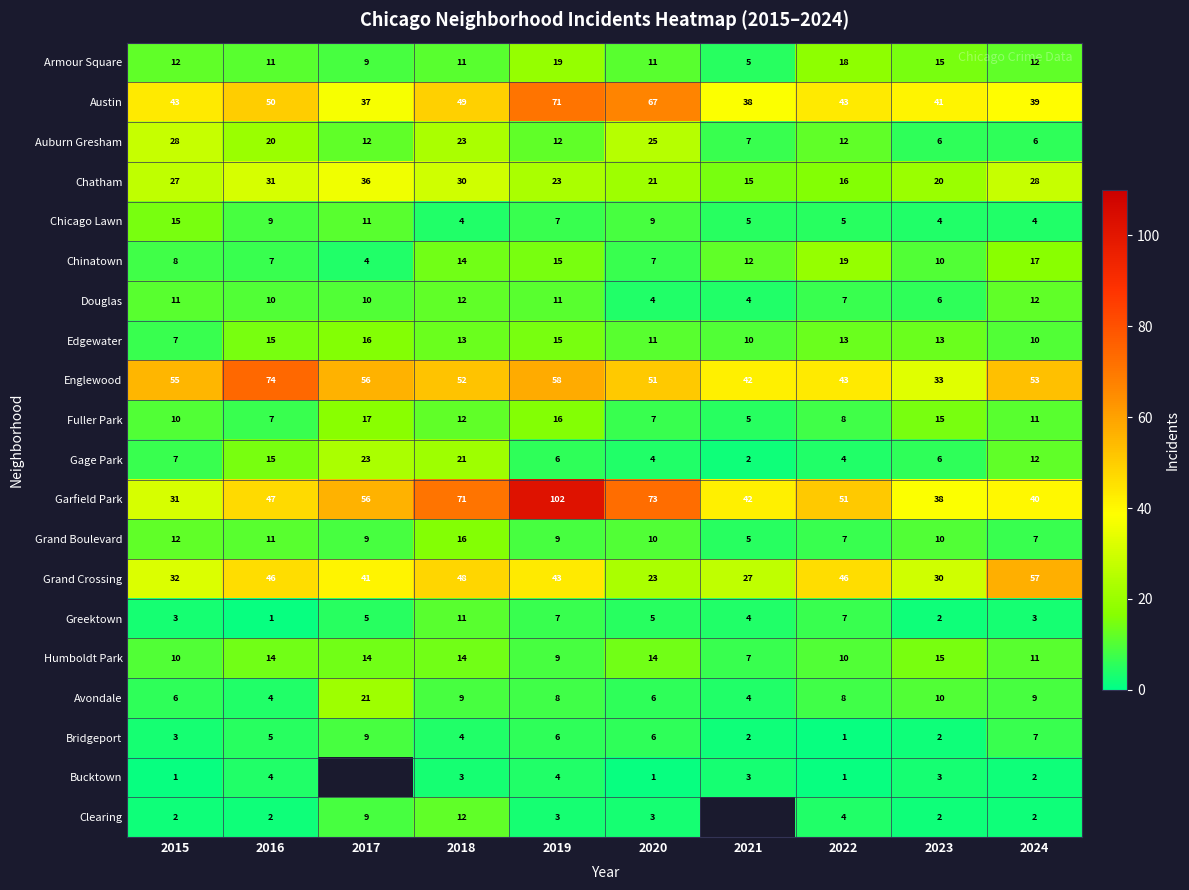

Which category has the highest value in the Chicago Lawn series?

2015